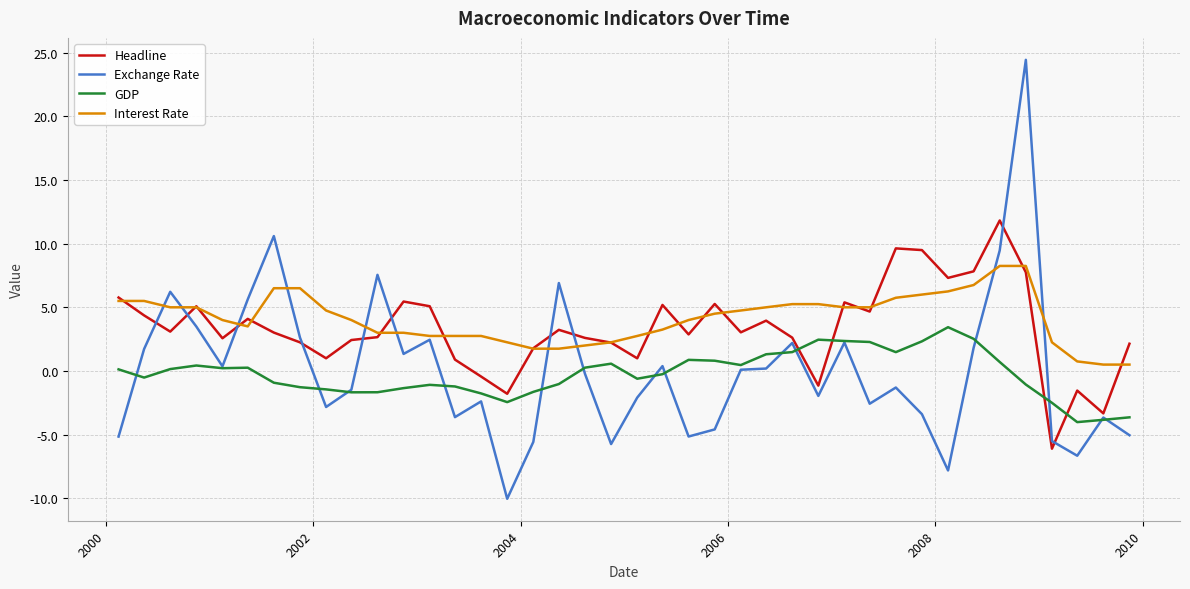

What is the lowest value of the Headline series?

-6.1